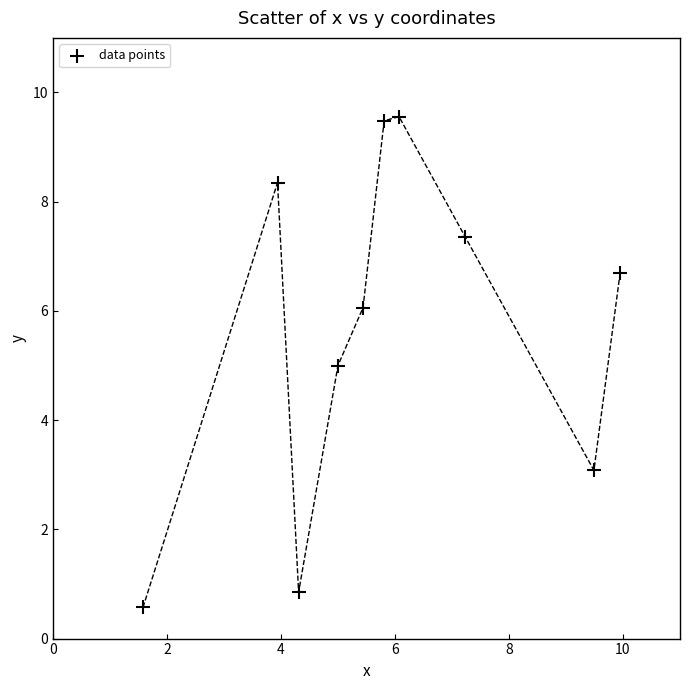

What is the average X value?

5.9